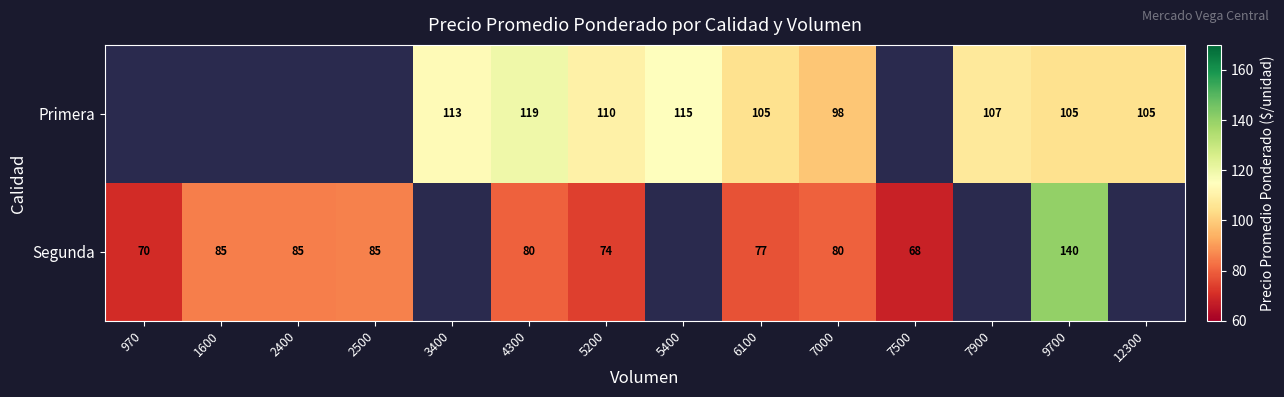

Rank the series at 4300 from highest to lowest value.

Primera, Segunda